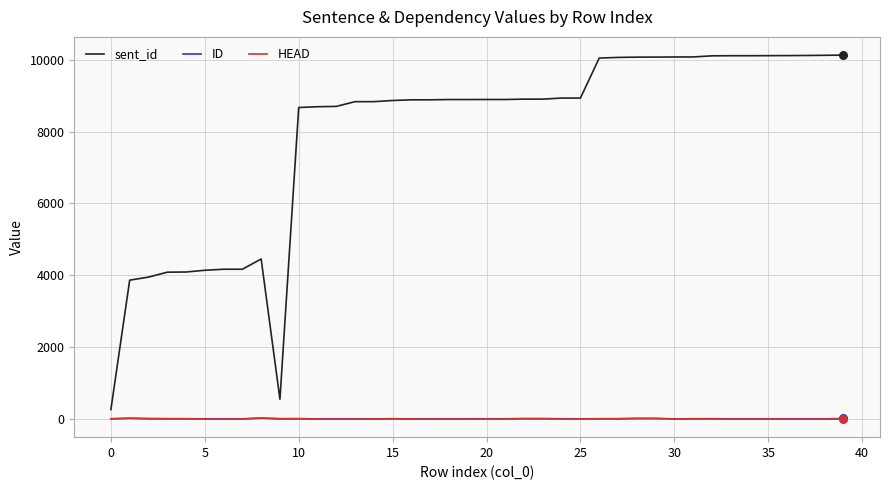

Which series has the largest total across all categories?

sent_id